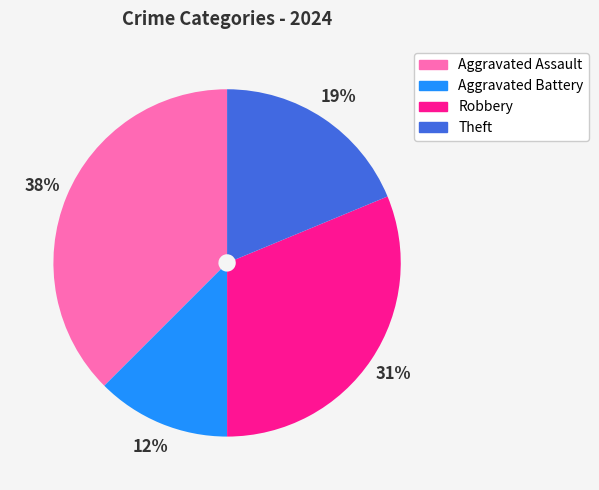

Is the sum of Aggravated Assault and Robbery greater than half?

Yes